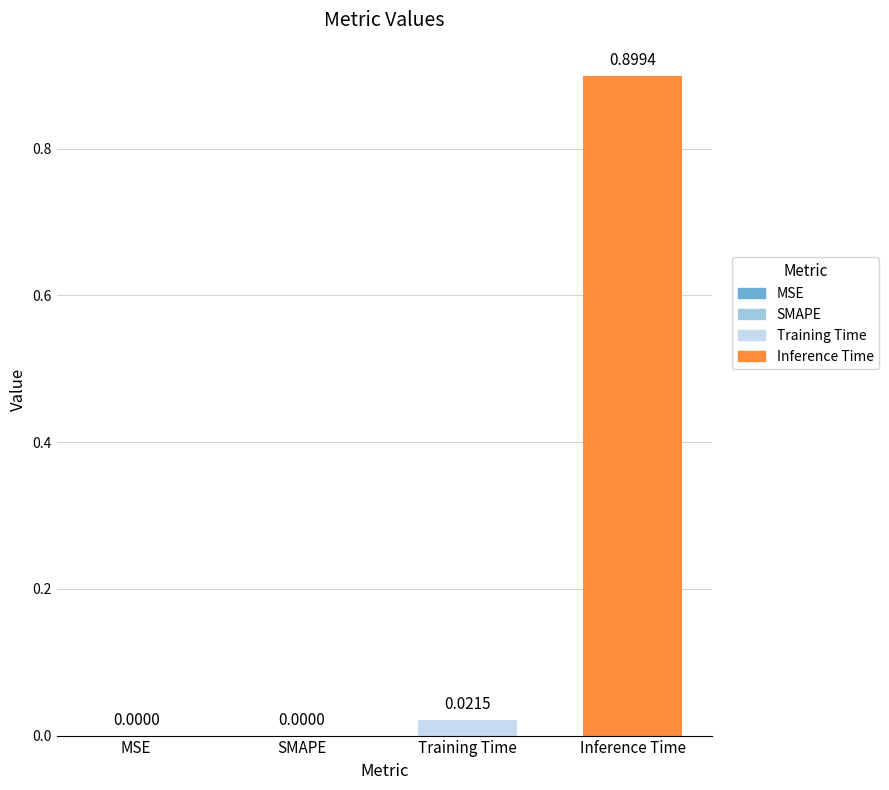

Are the bars horizontal?

No